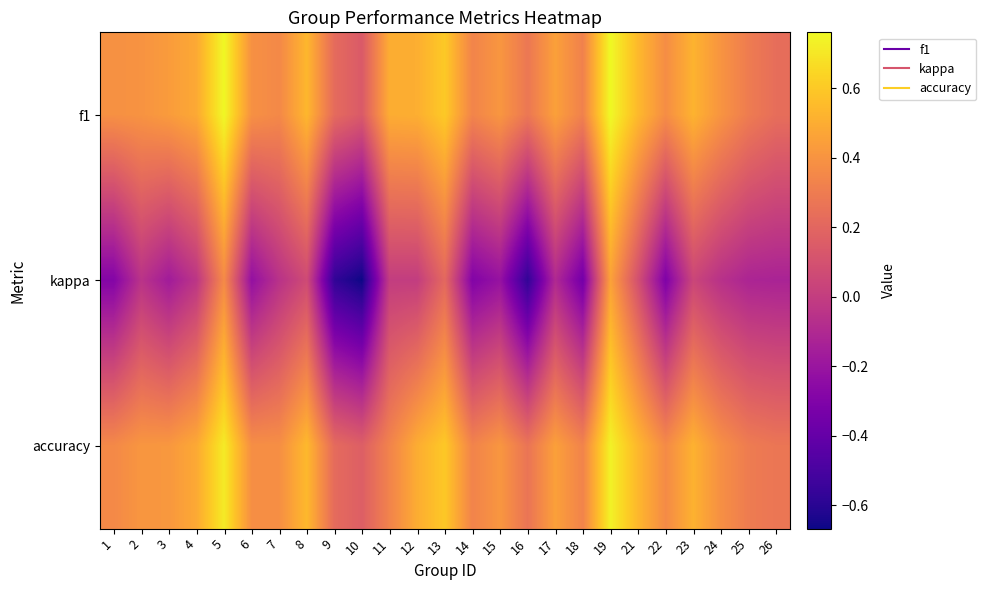

What is the maximum value shown in the chart?

0.8